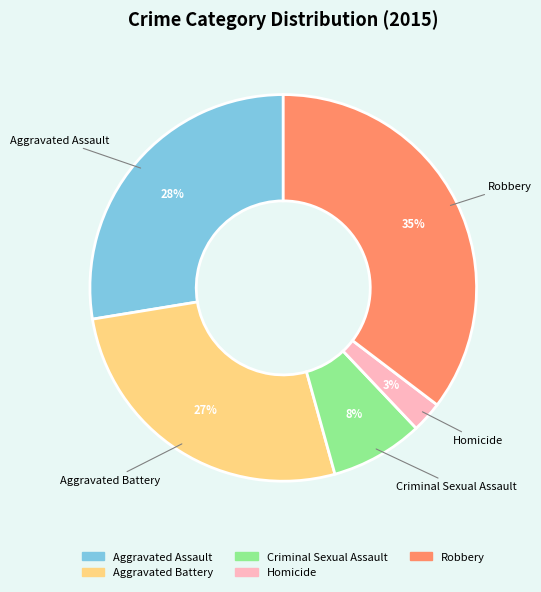

What is the ratio of the value at Homicide to the value at Robbery?

0.1